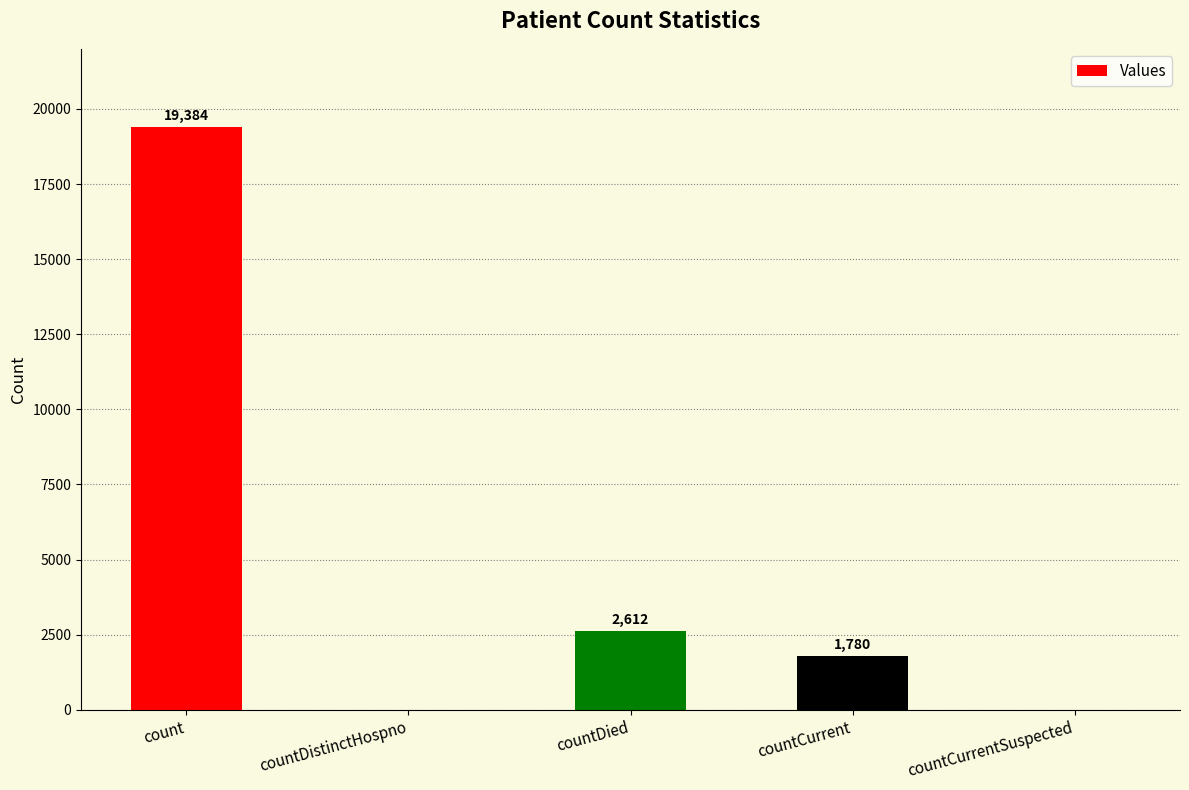

What is the greatest value displayed?

19384